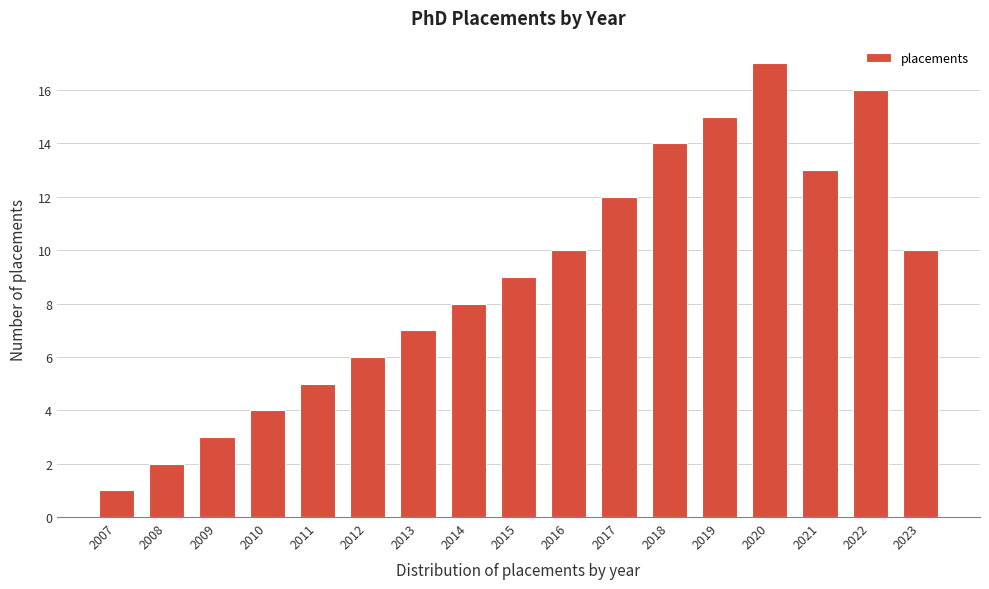

Reading left to right, list all the values displayed in this chart.

2007=1	2008=2	2009=3	2010=4	2011=5	2012=6	2013=7	2014=8	2015=9	2016=10	2017=12	2018=14	2019=15	2020=17	2021=13	2022=16	2023=10